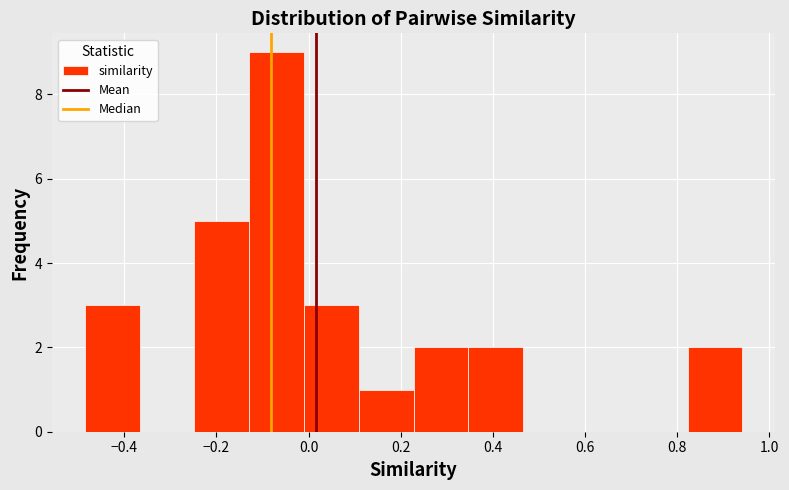

Reading left to right, list every bar in this chart as the range it spans on the x-axis followed by its height. Neither the bar edges nor the heights are printed on the chart, so give them approximately, as read against the axes.

-0.48 to -0.36: 3
-0.36 to -0.24: 0
-0.24 to -0.12: 5
-0.12 to 0.00: 9
0.00 to 0.10: 3
0.10 to 0.22: 1
0.22 to 0.34: 2
0.34 to 0.46: 2
0.46 to 0.58: 0
0.58 to 0.70: 0
0.70 to 0.82: 0
0.82 to 0.94: 2